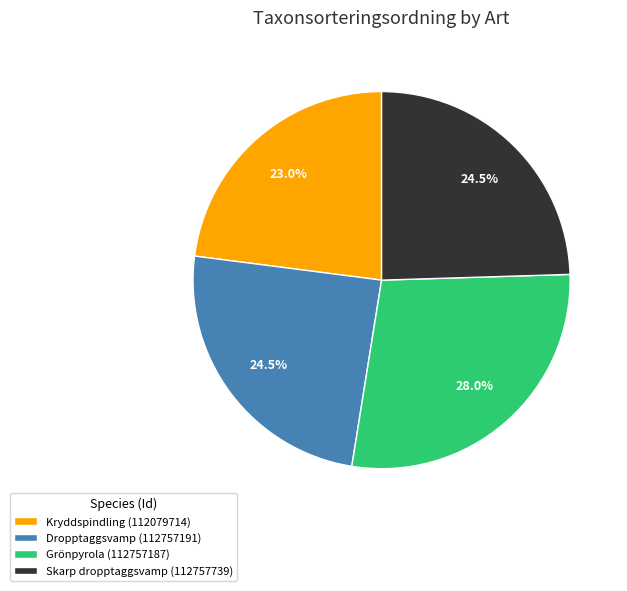

What is the ratio of the value at Grönpyrola (112757187) to the value at Skarp dropptaggsvamp (112757739)?

1.1